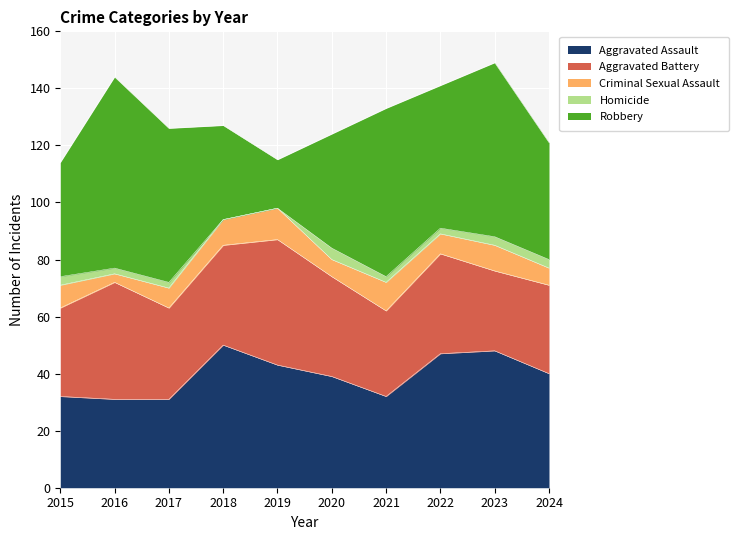

What is the maximum value for Aggravated Assault?

50